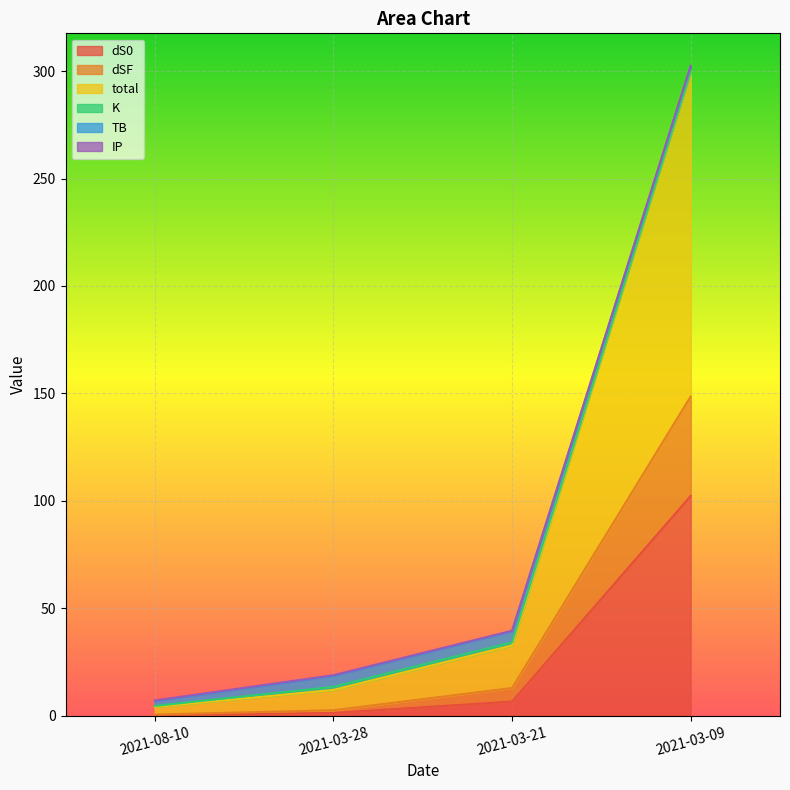

Is the value of dS0 at 2021-03-28 greater than the value of total at 2021-03-09?

No